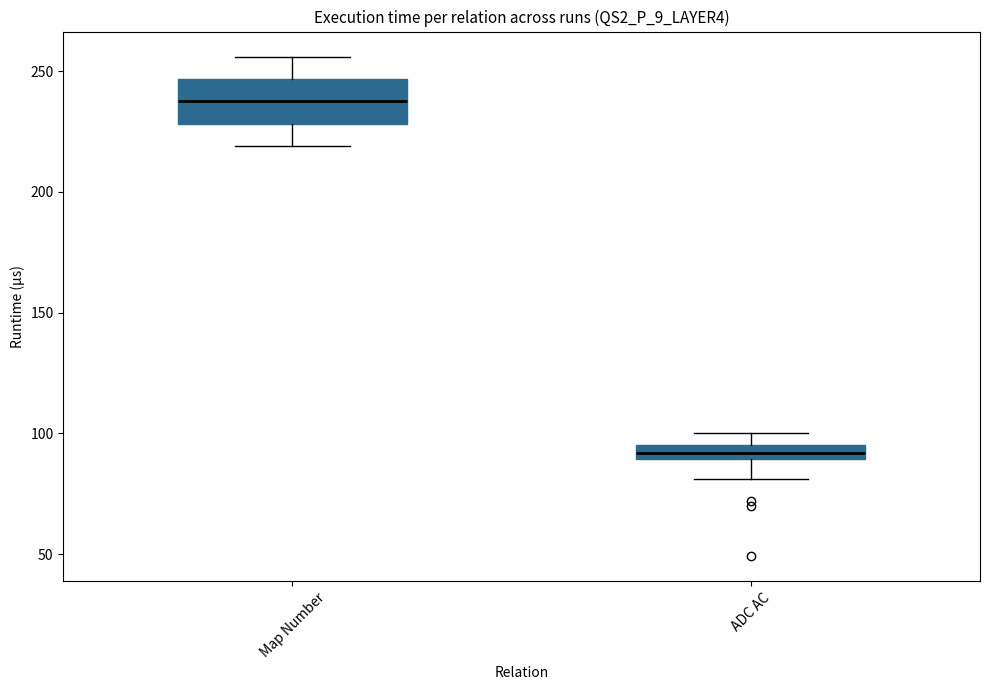

Comparing the boxes themselves (not the whiskers), which one is the tallest?

Map Number